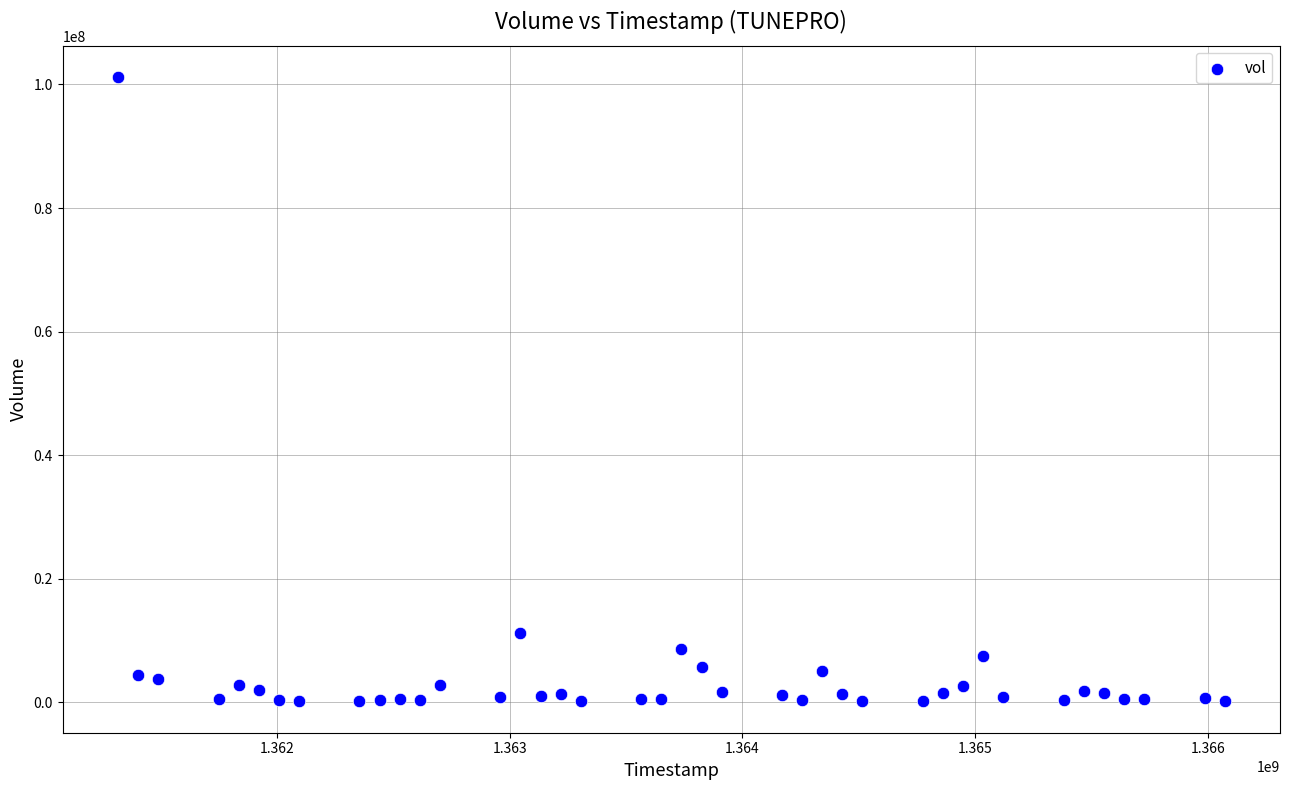

What is the range of Y values (max minus min)?

101078700